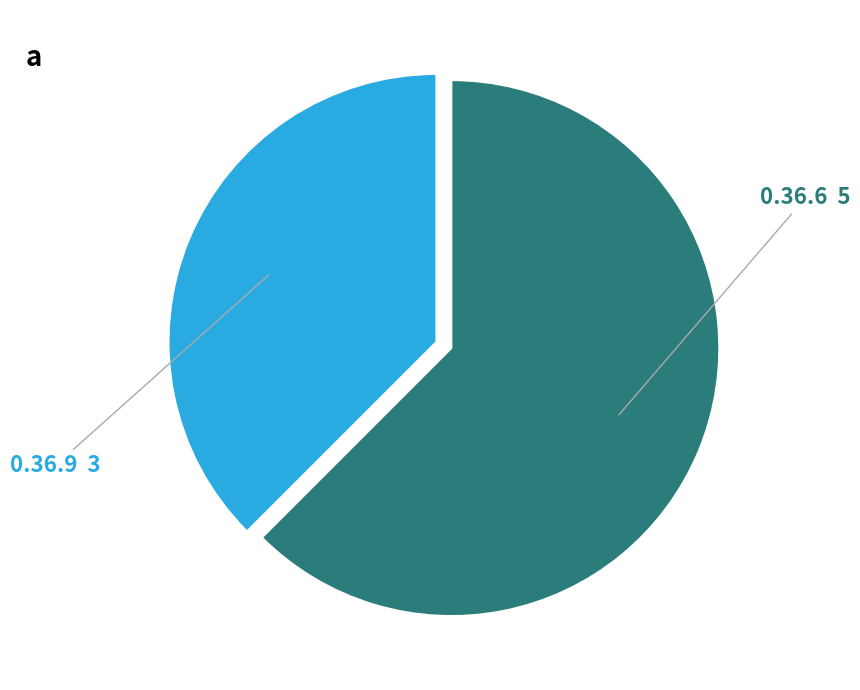

Is there any slice that represents more than half of the pie?

Yes